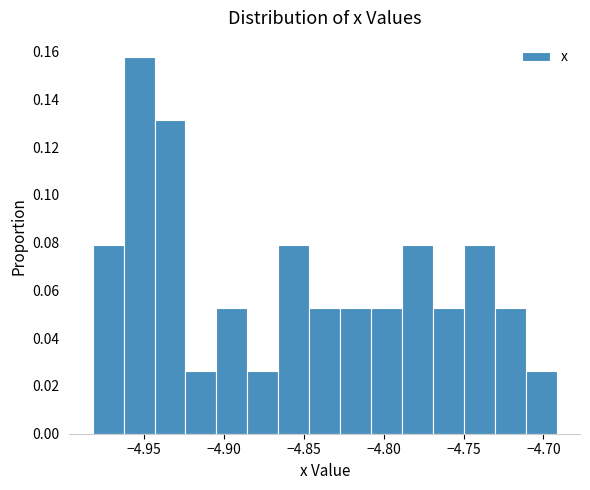

Around what value on the x-axis is the tallest bar? Give the approximate position of its centre, as read against the axis.

-4.955